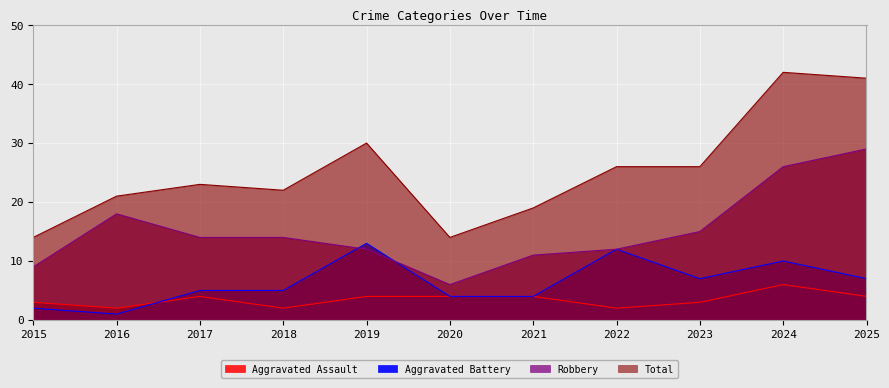

Read the Total value at 2024, to the nearest 5.

40